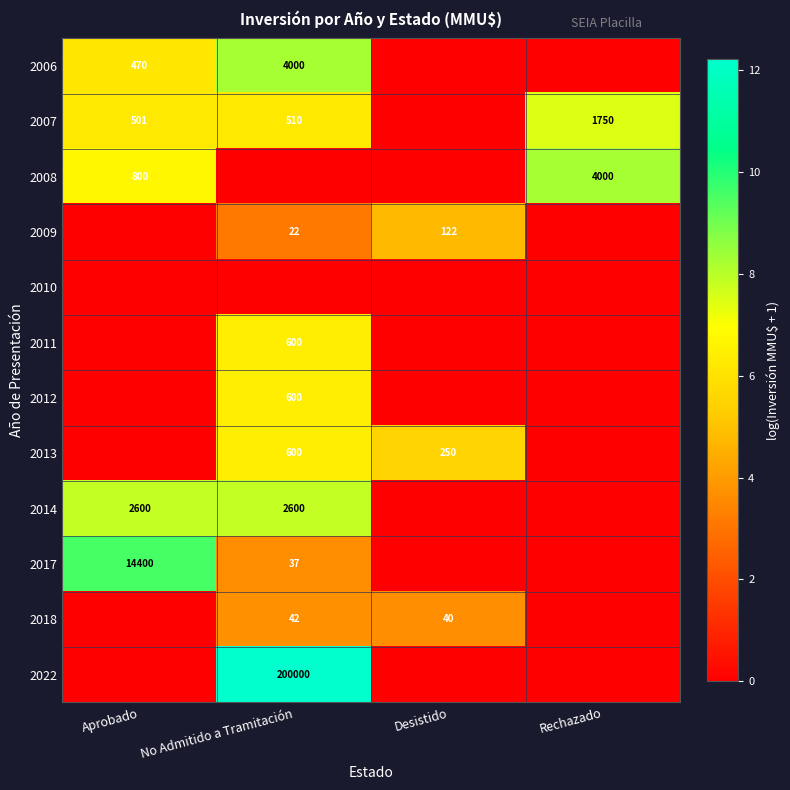

What is the spread (max minus min) of values at Aprobado?

9.6